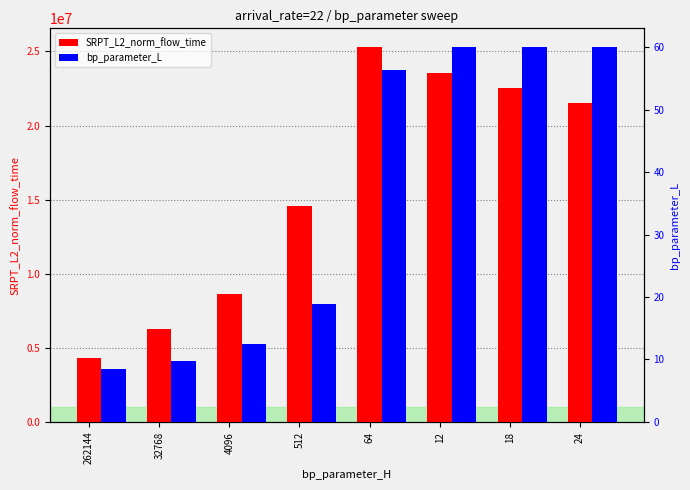

What value does the bp_parameter_L series have at 4096?

12.4